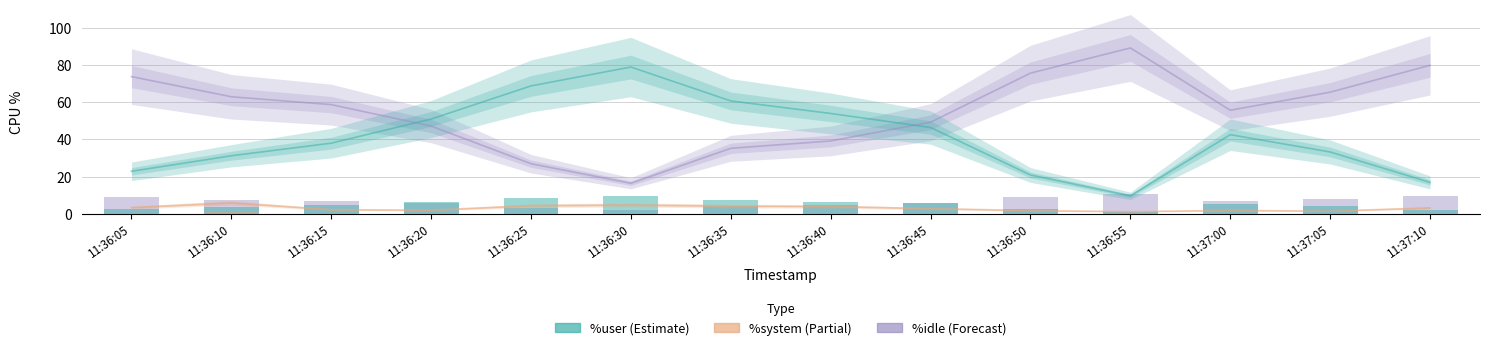

Count the number of categories in the chart.

14